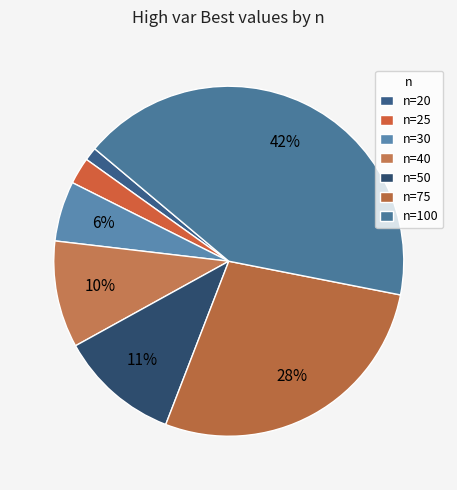

Does any single category account for the majority?

No